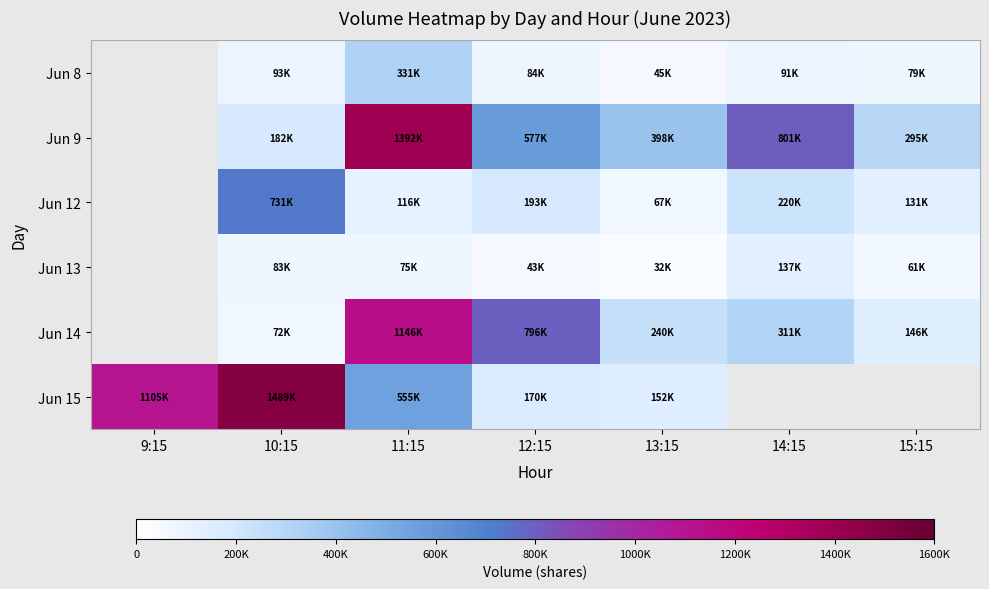

Which label corresponds to the smallest value in the chart?

13:15